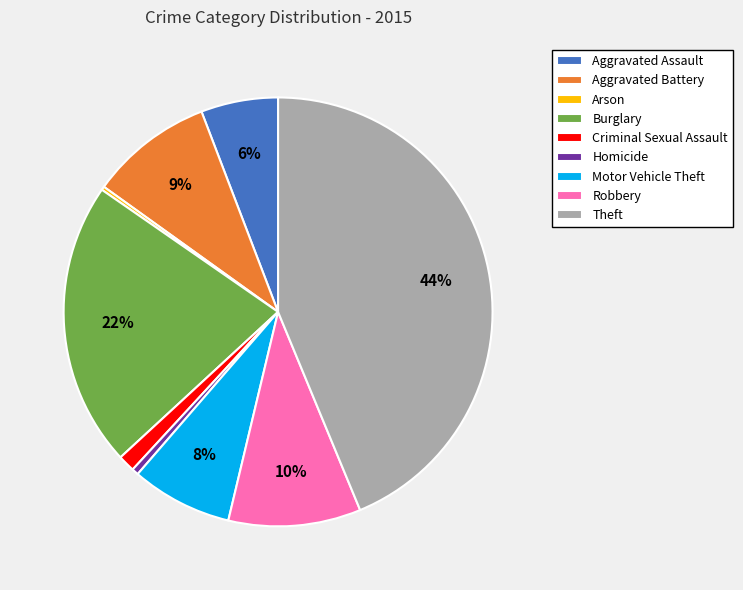

Which has a higher value, Homicide or Robbery?

Robbery